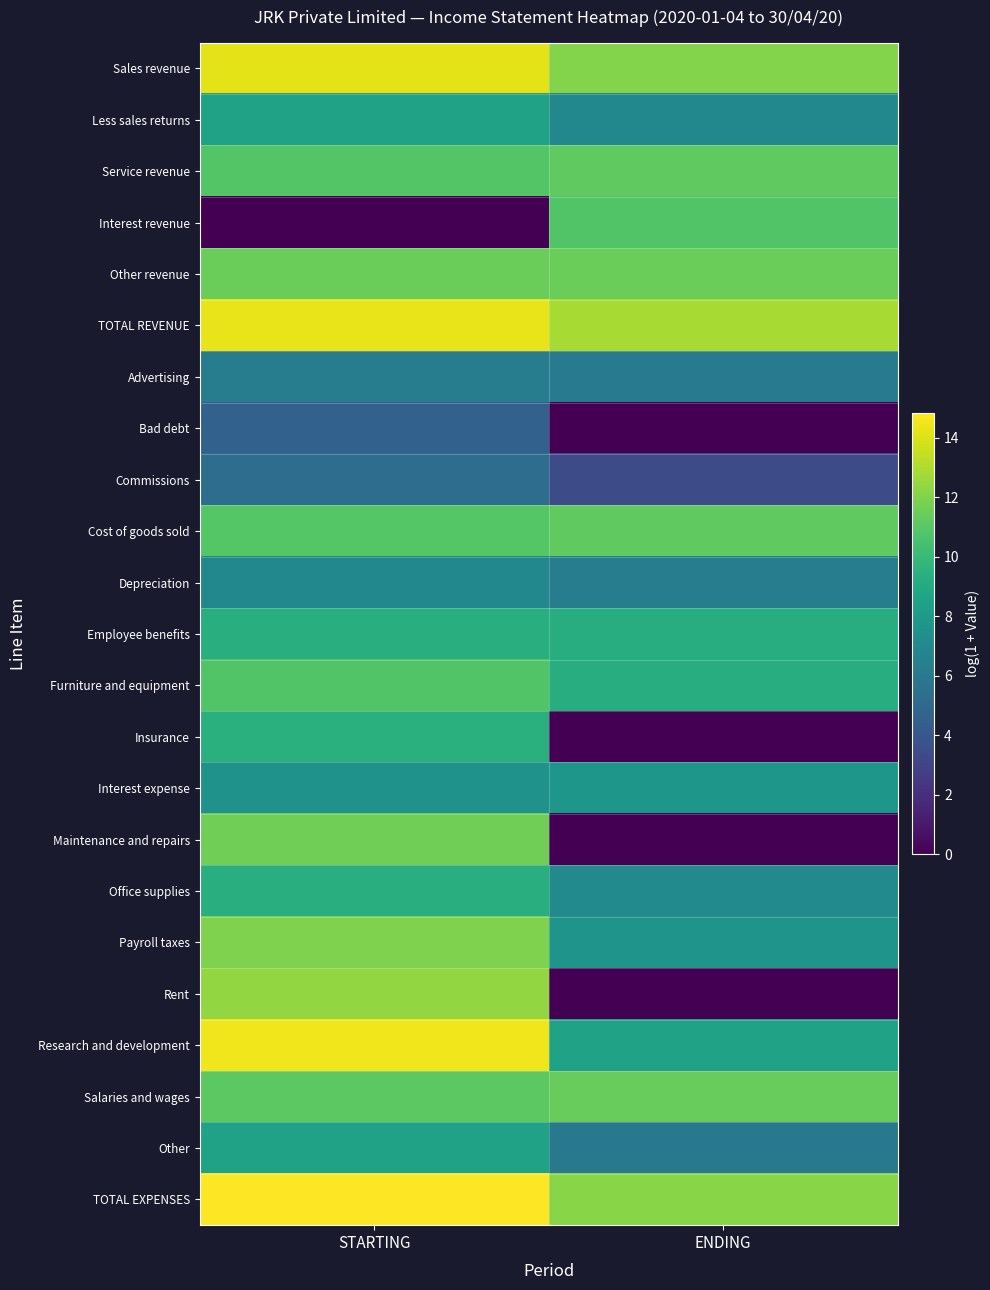

What is the total value across all series at STARTING?

224.8